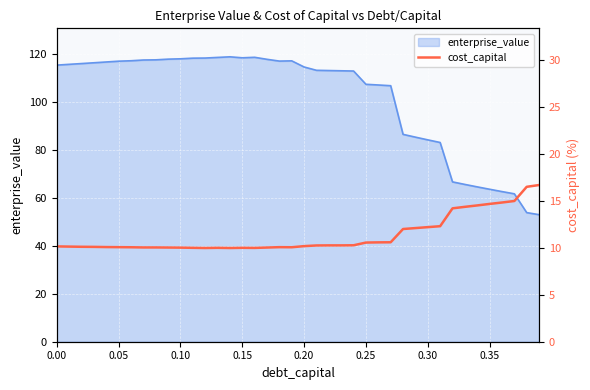

What is the minimum value for enterprise_value?

53.0